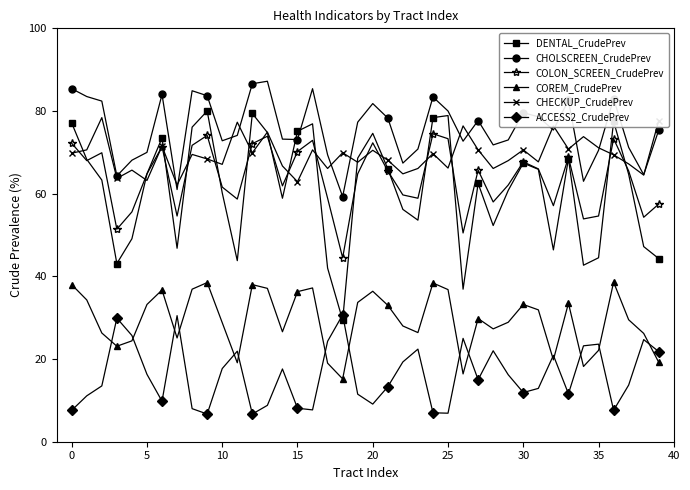

Which series has the largest total across all categories?

CHOLSCREEN_CrudePrev